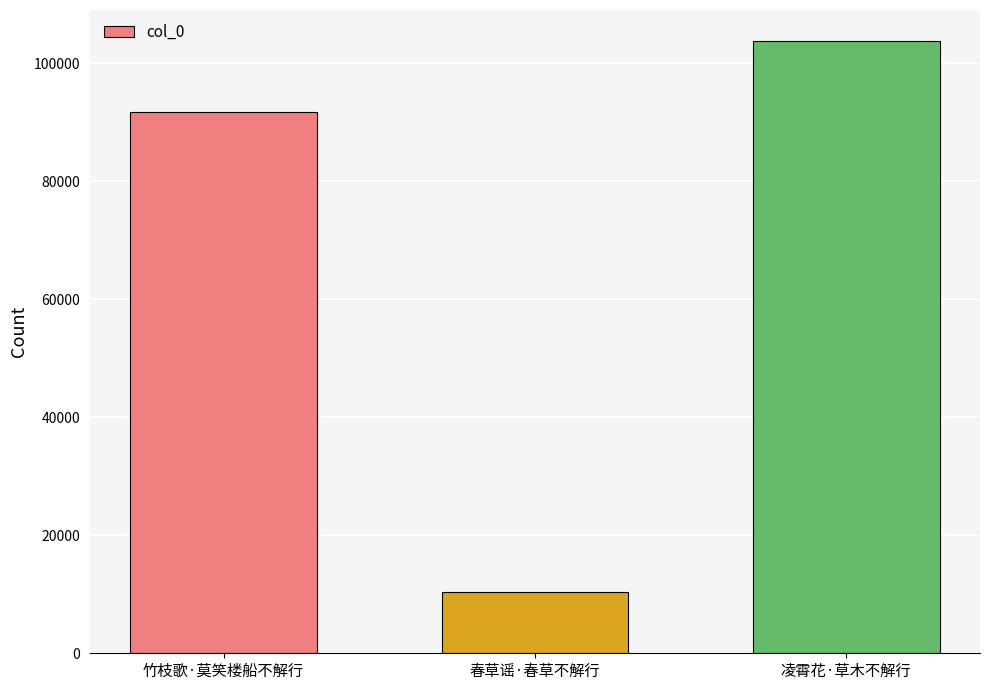

What is the greatest value displayed?

103861